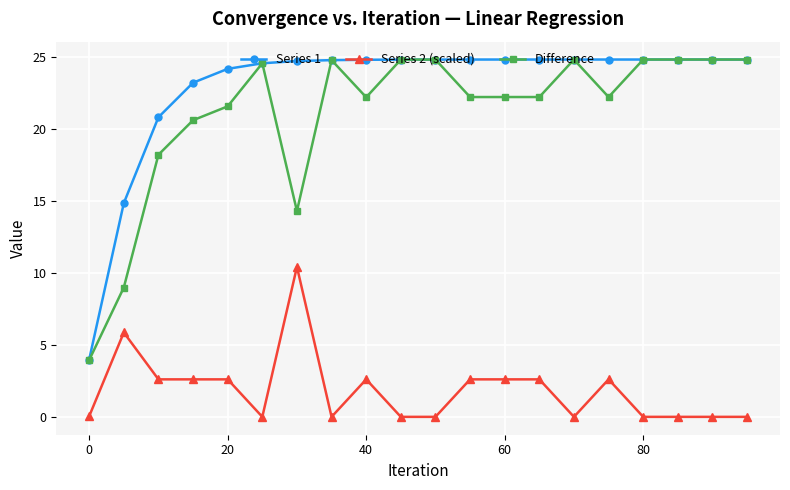

Which series has the largest range (max minus min)?

Difference